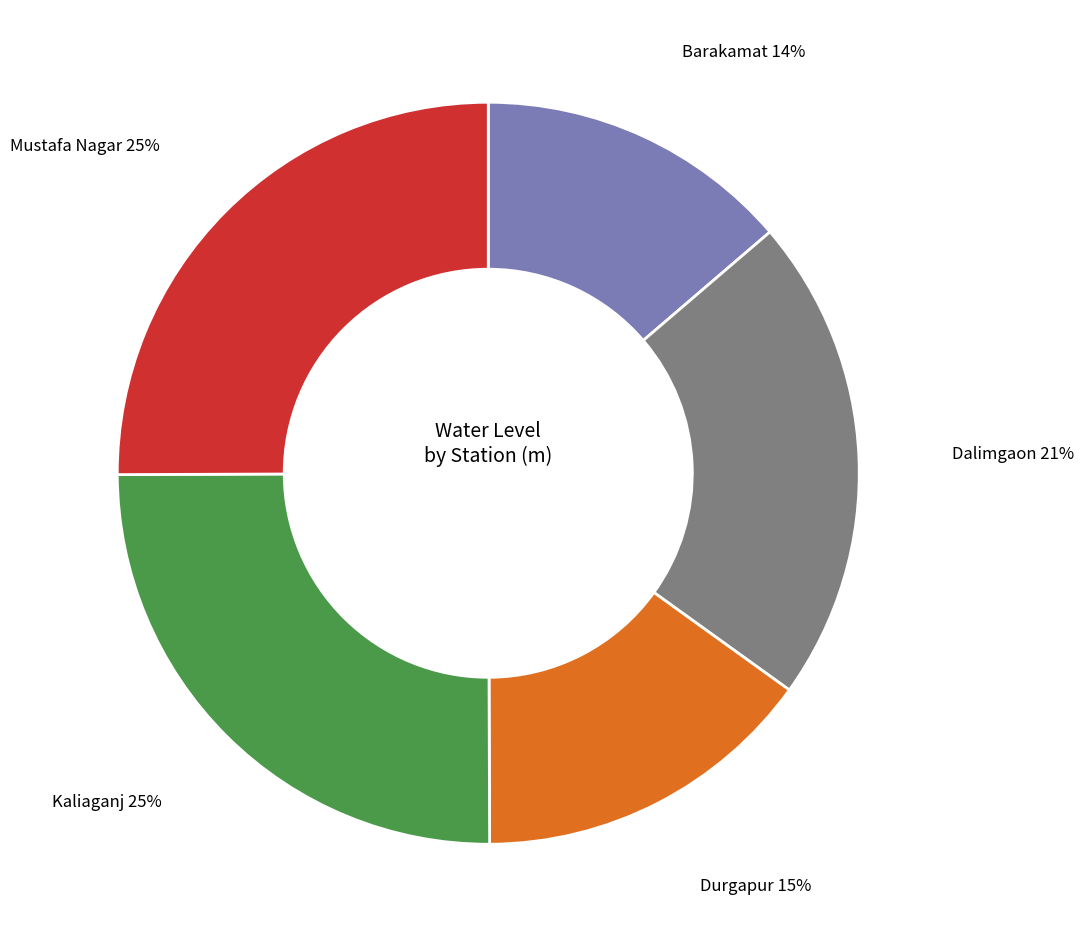

Which has a higher value, Dalimgaon or Barakamat?

Dalimgaon